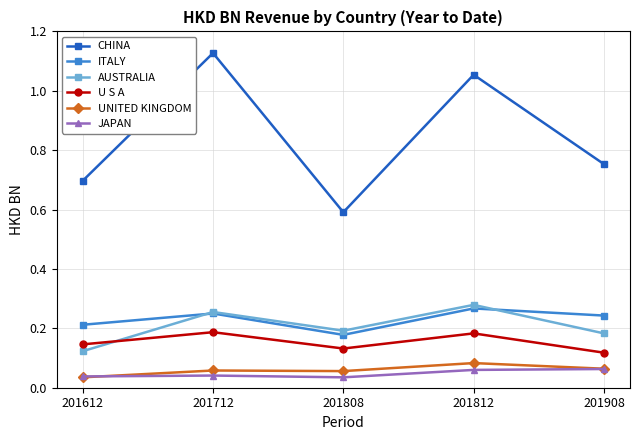

Which series has the largest total across all categories?

CHINA